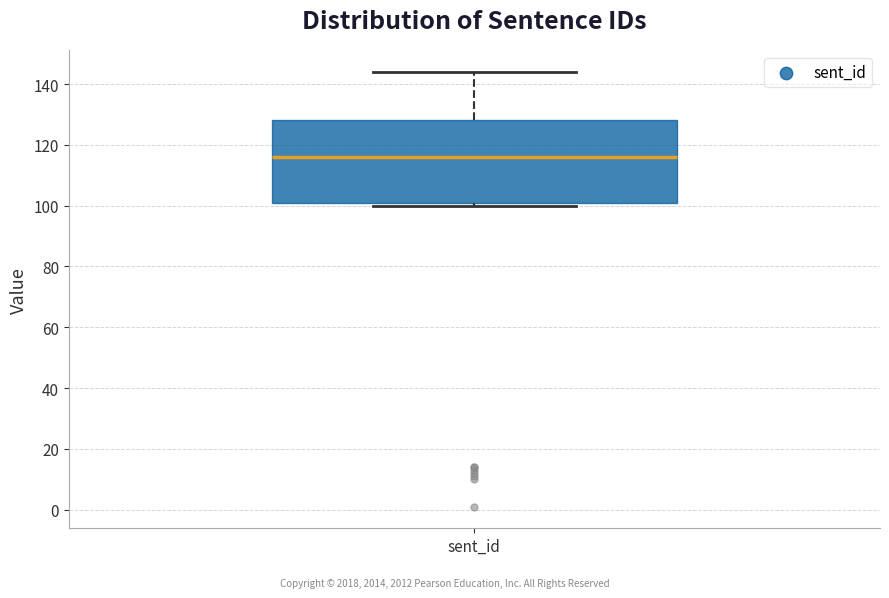

Read this box plot against the y-axis: the position of the median line, the range covered by the box, and the ends of both whiskers. The values are not printed on the chart, so give them approximately, as read against the axis.

median 116, box 102 to 128, whiskers 100 to 144